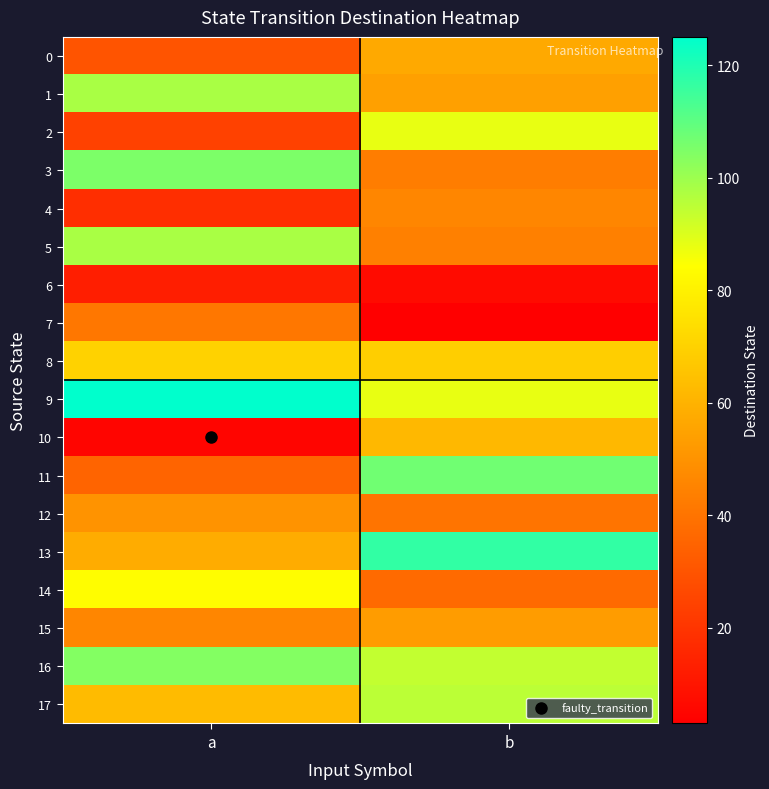

Rank the series by their maximum value, from highest to lowest.

9, 13, 11, 3, 16, 1, 5, 17, 2, 14, 8, 10, 0, 15, 12, 4, 7, 6